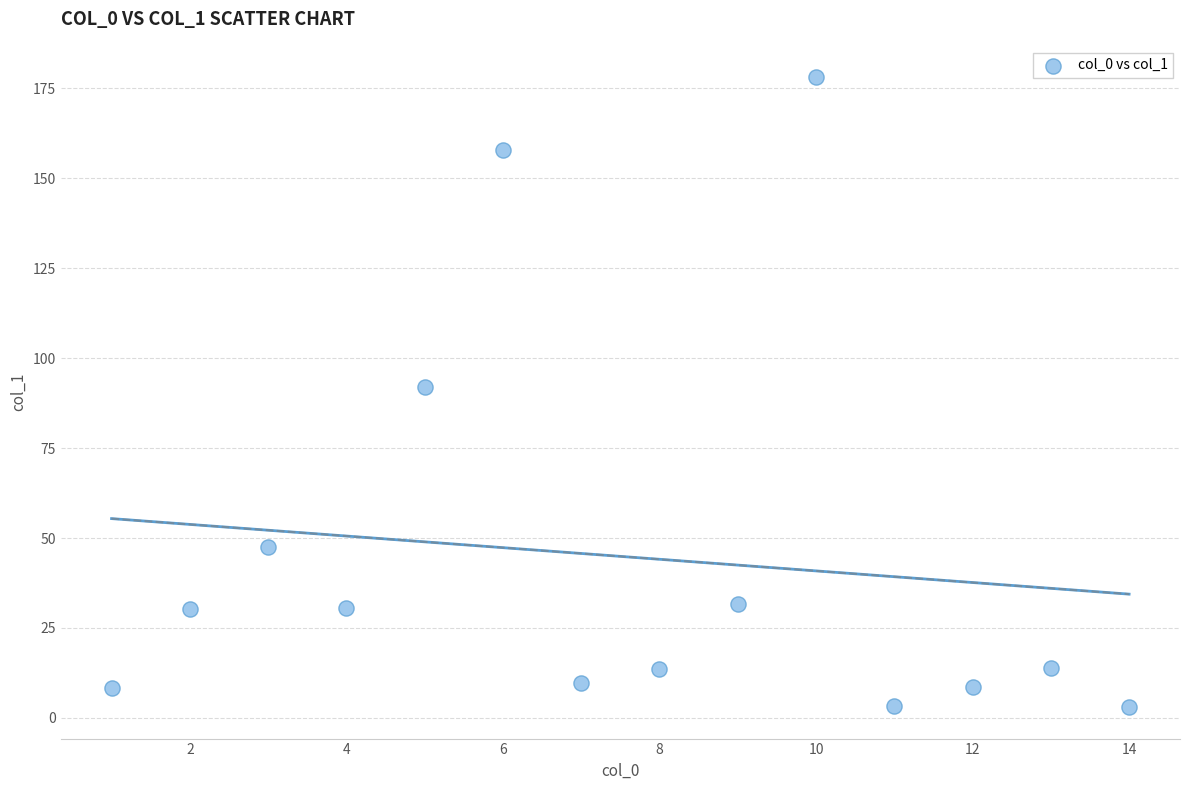

What Y value in the scatter plot is closest to 90?

92.0